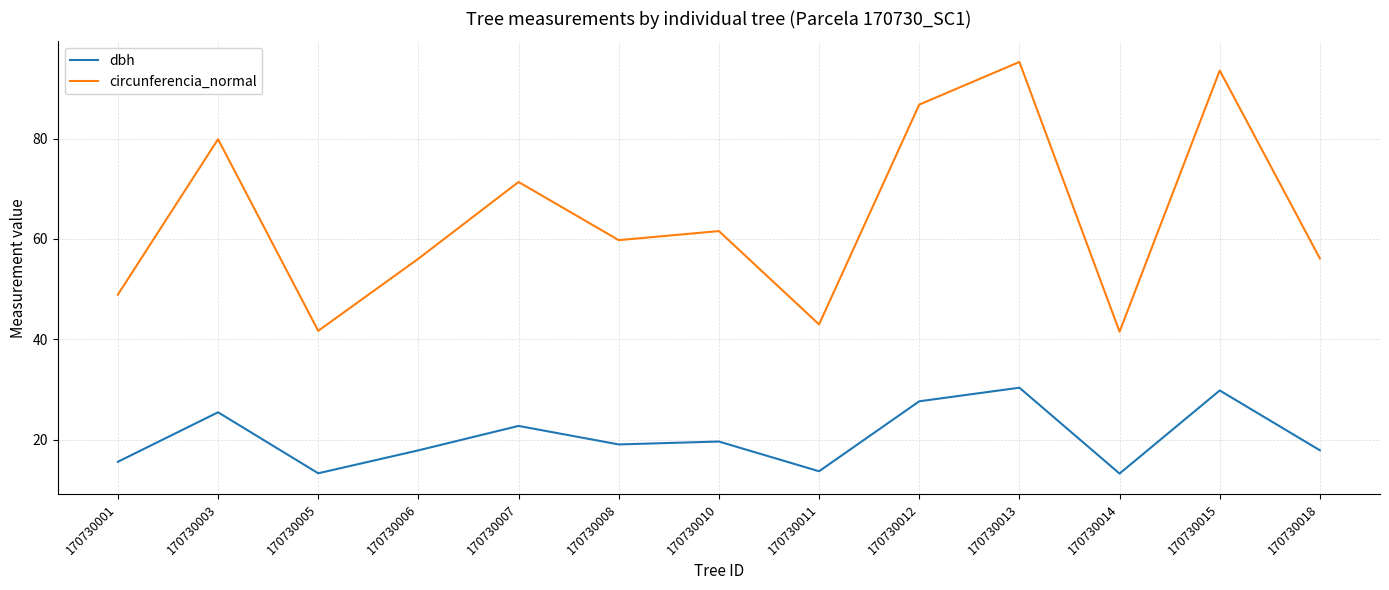

List the series in order of their peak value, lowest first.

dbh, circunferencia_normal